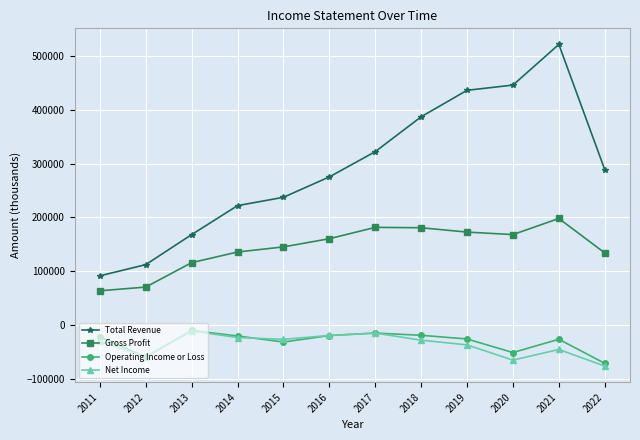

What is the value of the Gross Profit point at the 3rd from the left?

115800